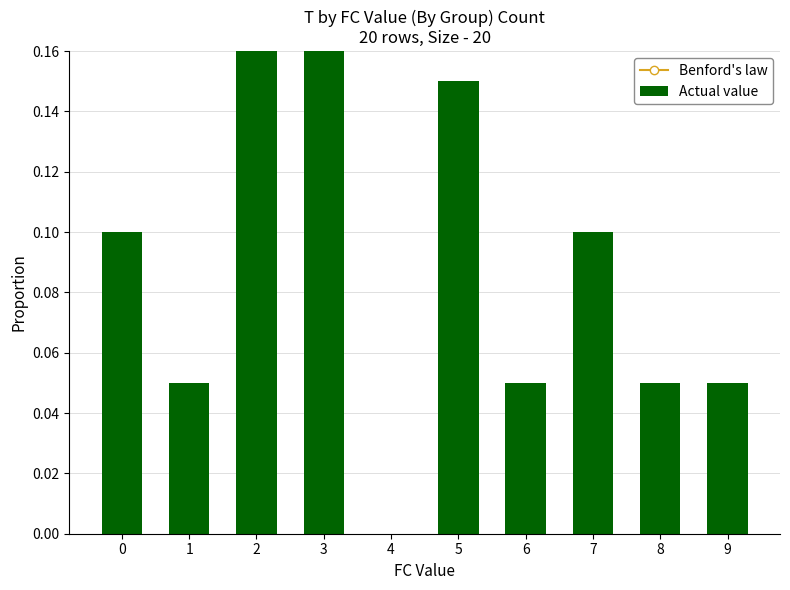

True or false: Actual value has a value of 0.0 at 9.

False